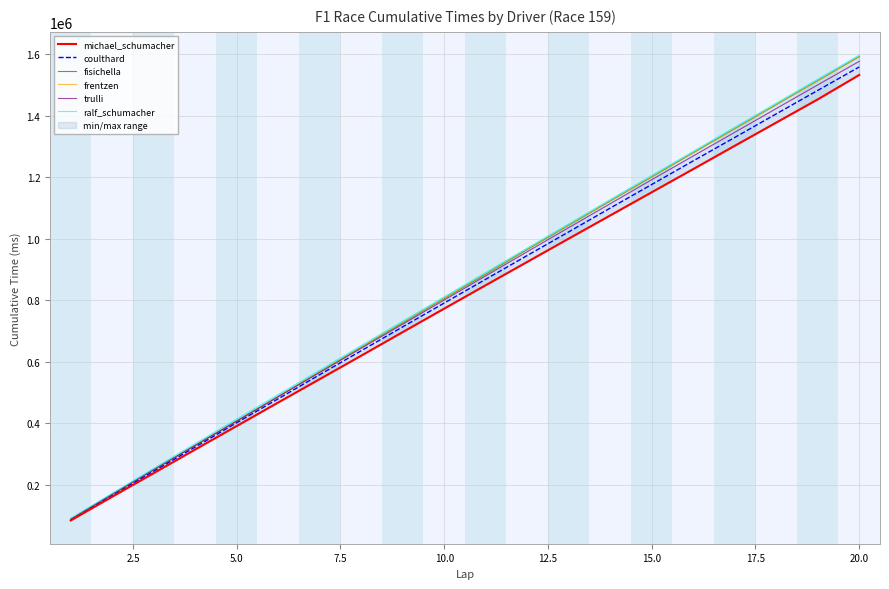

The coulthard series shows 1569623 at 15.0. True or false?

False